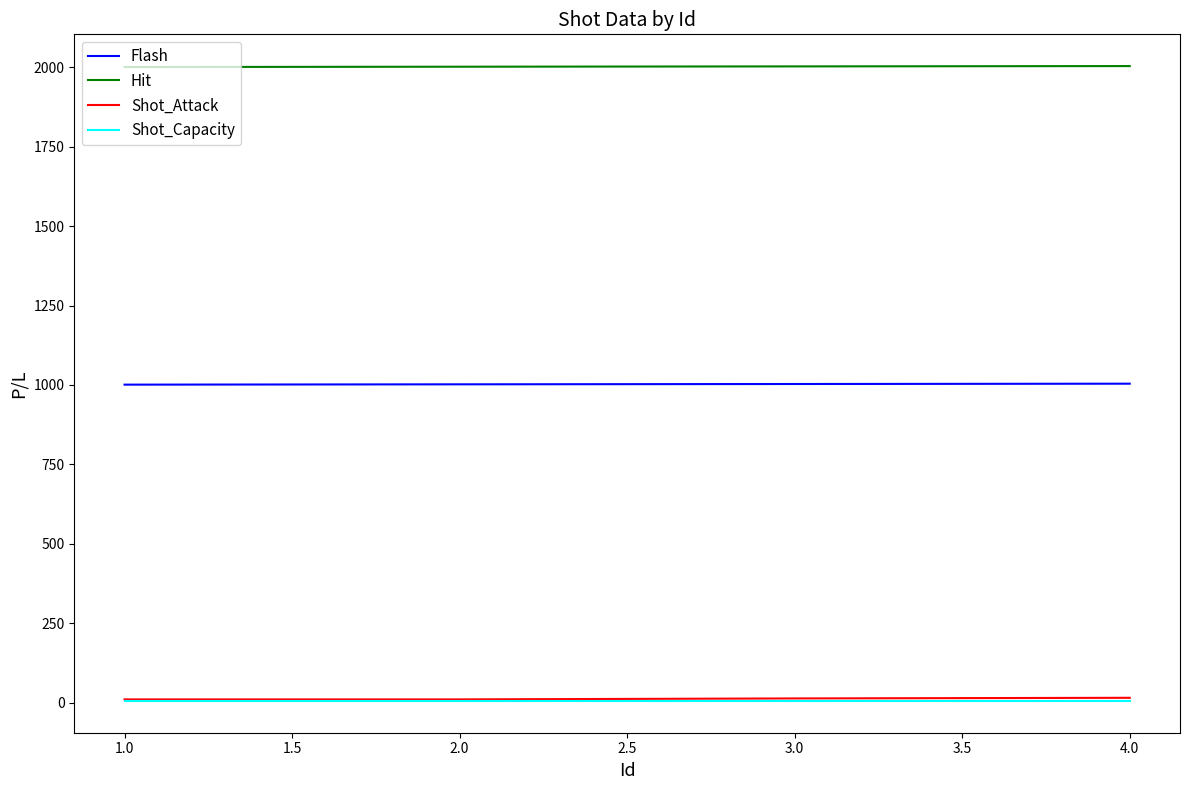

What are all the series names shown in the legend?

Flash, Hit, Shot_Attack, Shot_Capacity